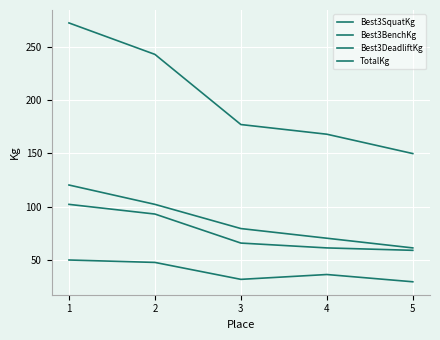

What is the total value across all series at 4?

335.7